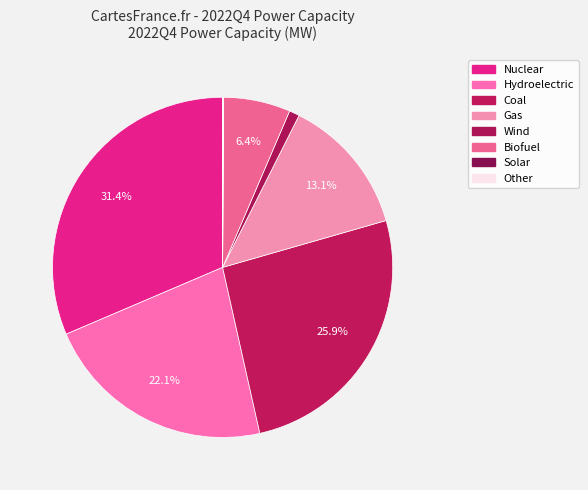

To the nearest percent, what is the difference between the largest and smallest slice percentages?

31%